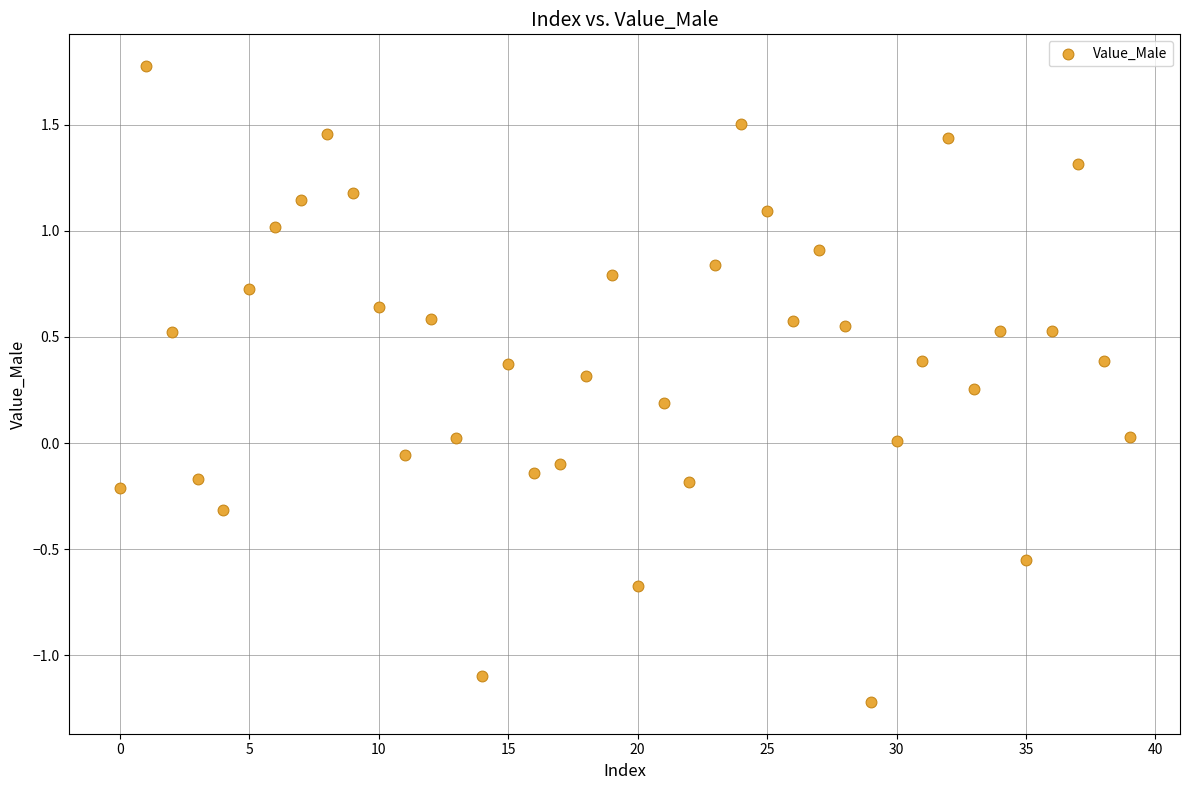

What is the range of Y values (max minus min)?

3.0